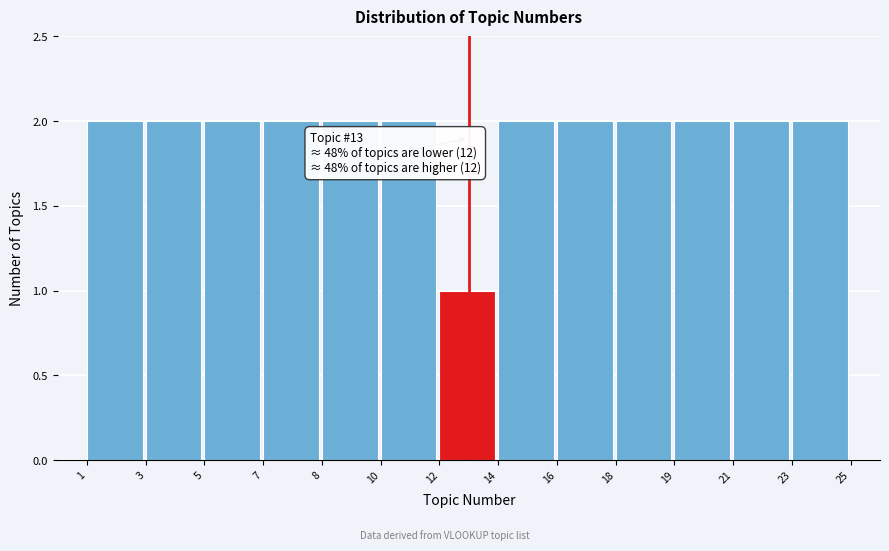

Reading left to right, extract all data points from this chart.

1=2	3=2	5=2	7=2	8=2	10=2	12=1	14=2	16=2	18=2	19=2	21=2	23=2